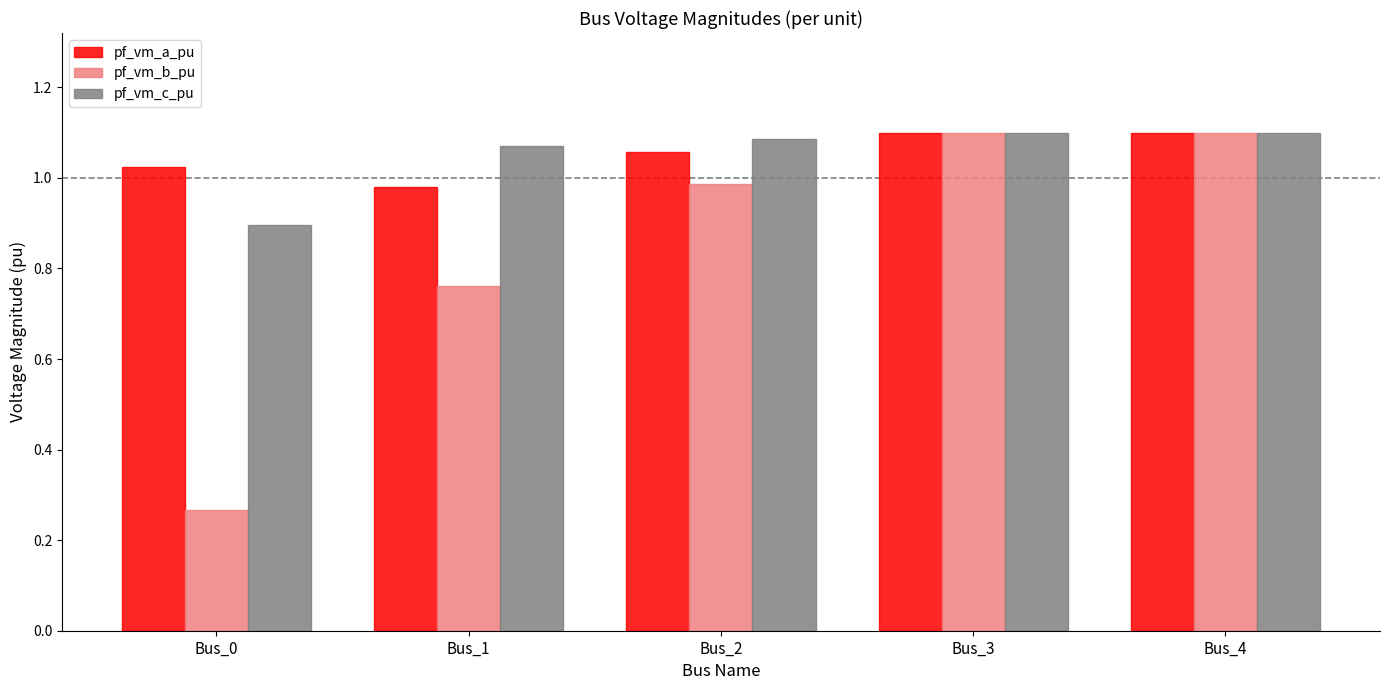

Which series has the widest spread of values?

pf_vm_b_pu